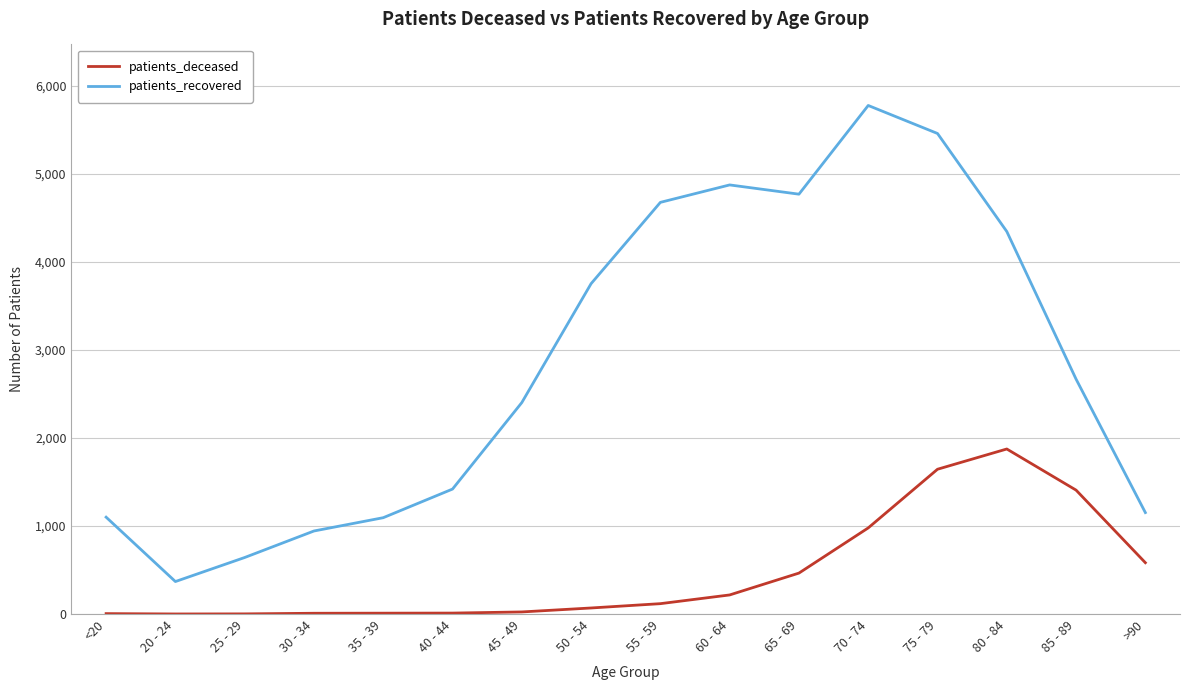

True or false: patients_deceased has more than 0 interior local peaks.

True